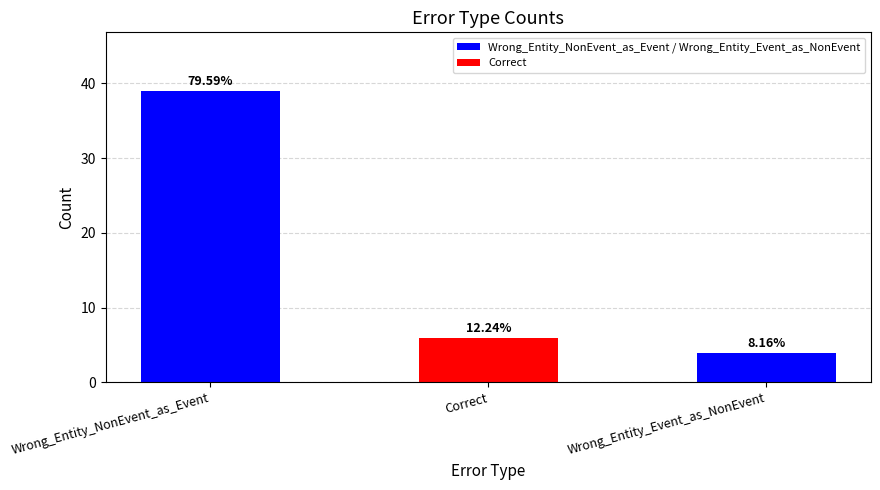

How many bars are there in total?

3